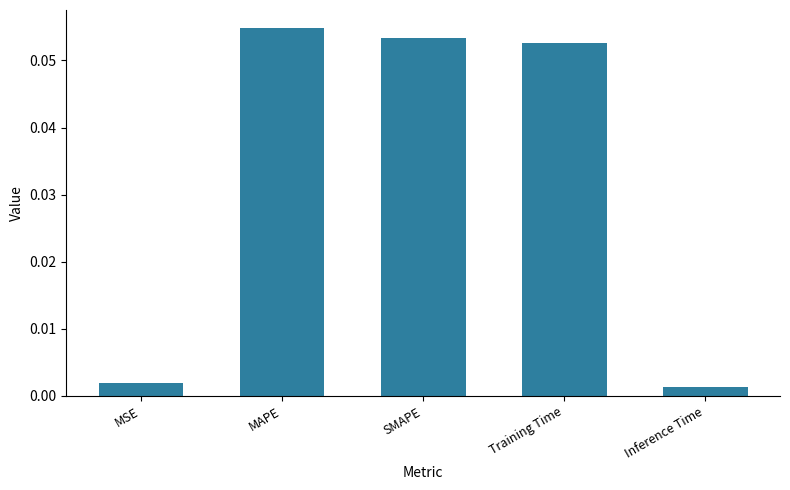

Rank the categories by value from highest to lowest.

MAPE, SMAPE, Training Time, MSE, Inference Time